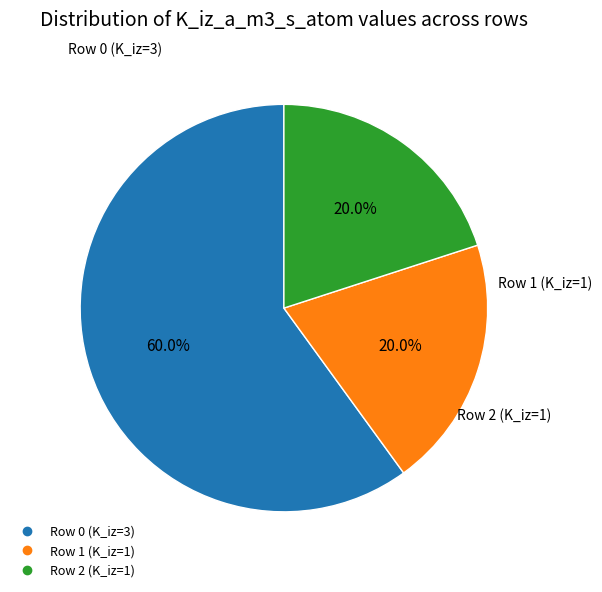

Count the number of slices in the pie.

3